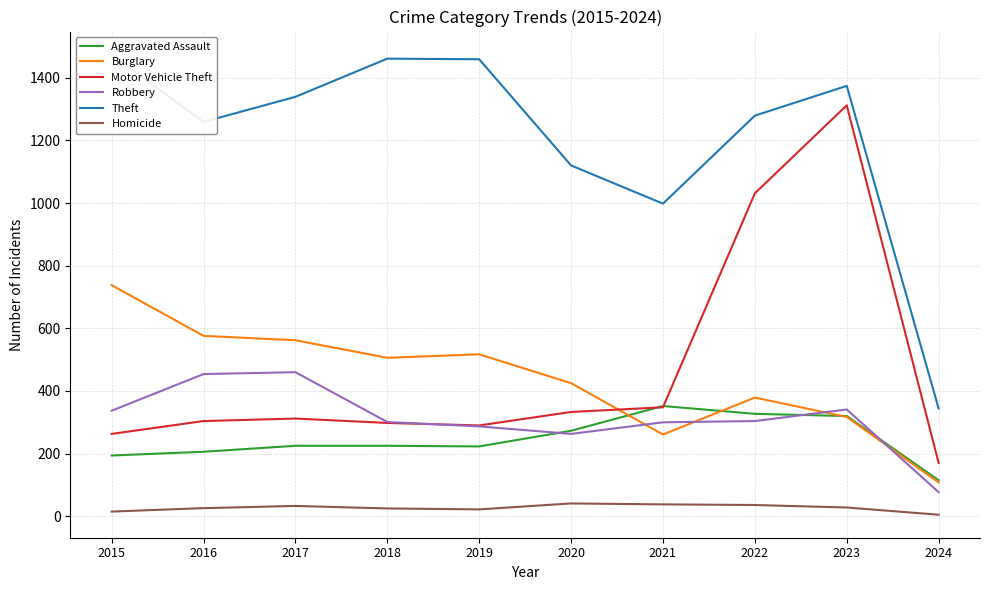

What is the value of the Homicide point at the 10th from the left?

5